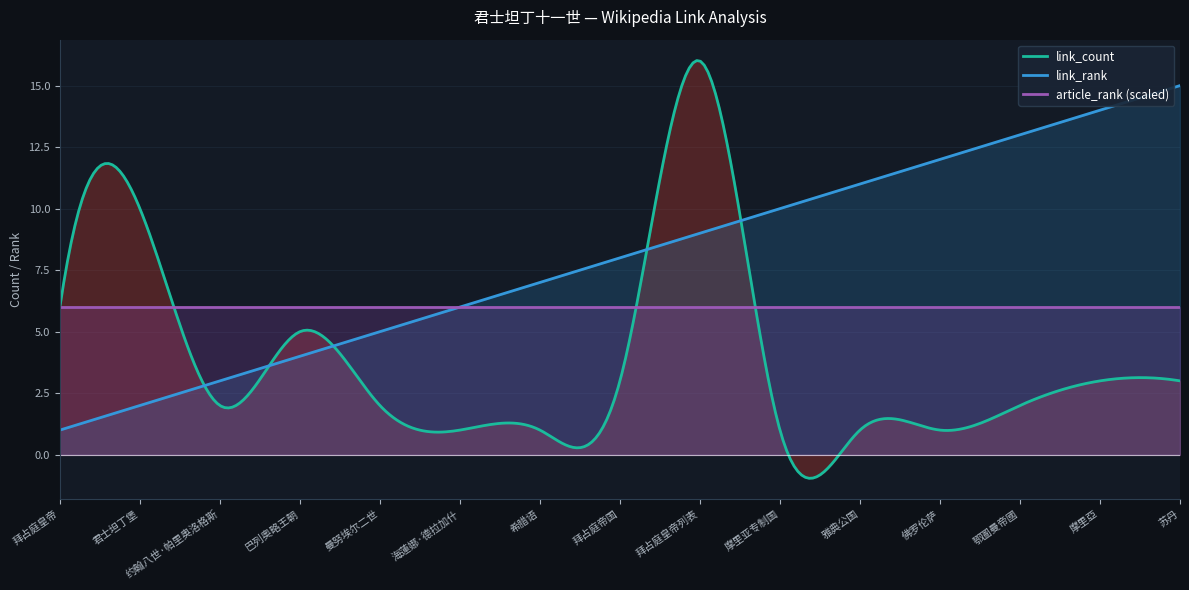

True or false: link_rank and article_rank intersect in this chart.

False